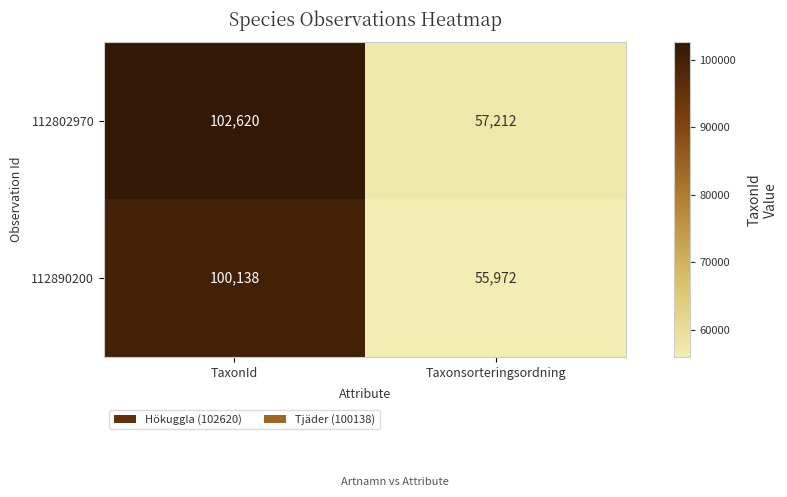

How many data points does each series have?

2